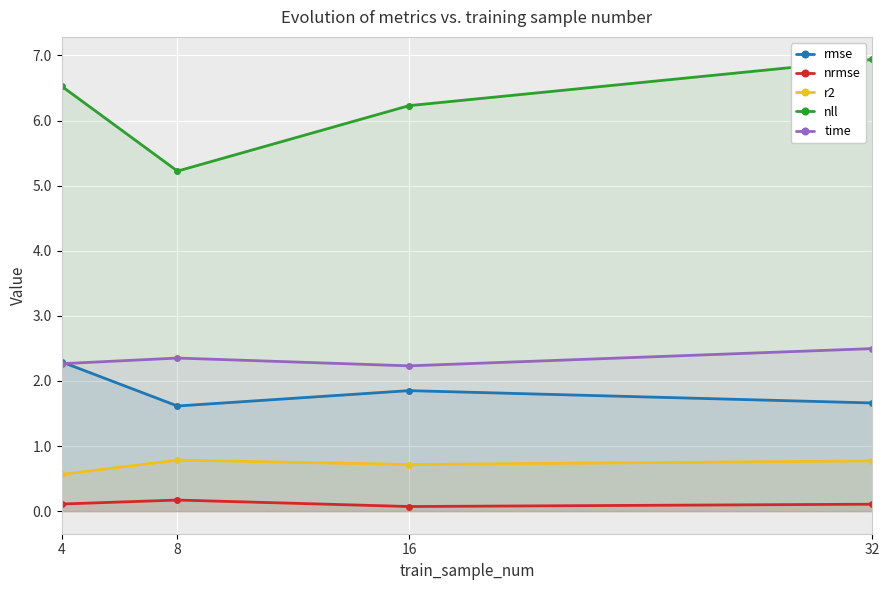

How many interior local valleys does the nll series have?

1